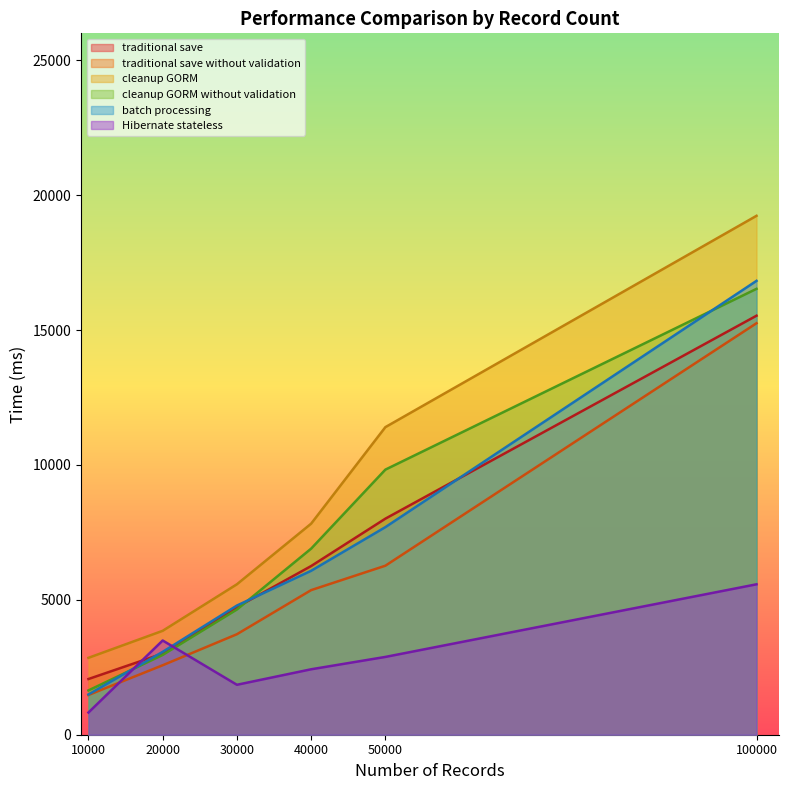

The value of cleanup GORM at 10000 is 4729. True or false?

False